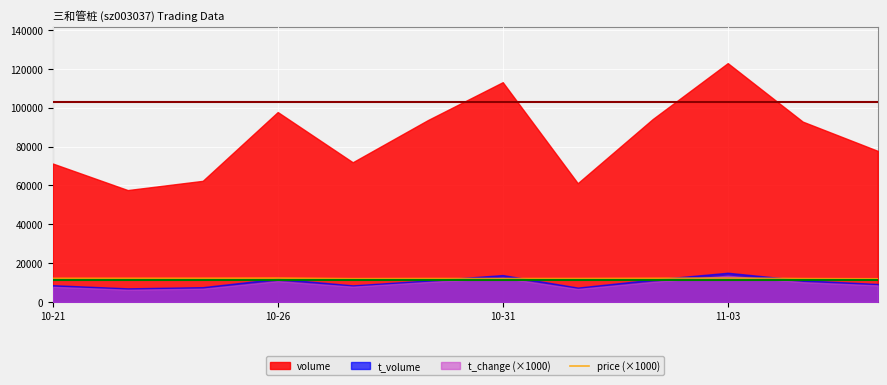

The value of price (×1000) at 10-21 is 20673. True or false?

False